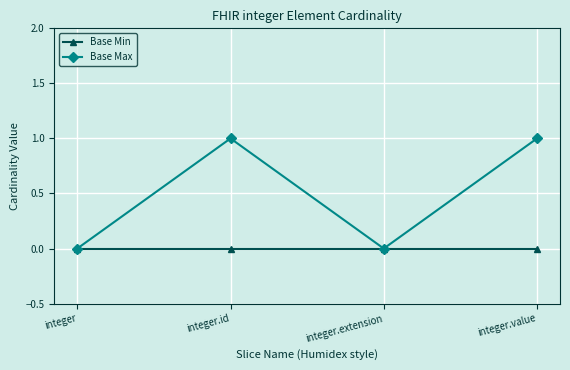

Which series has the largest total across all categories?

Base Max